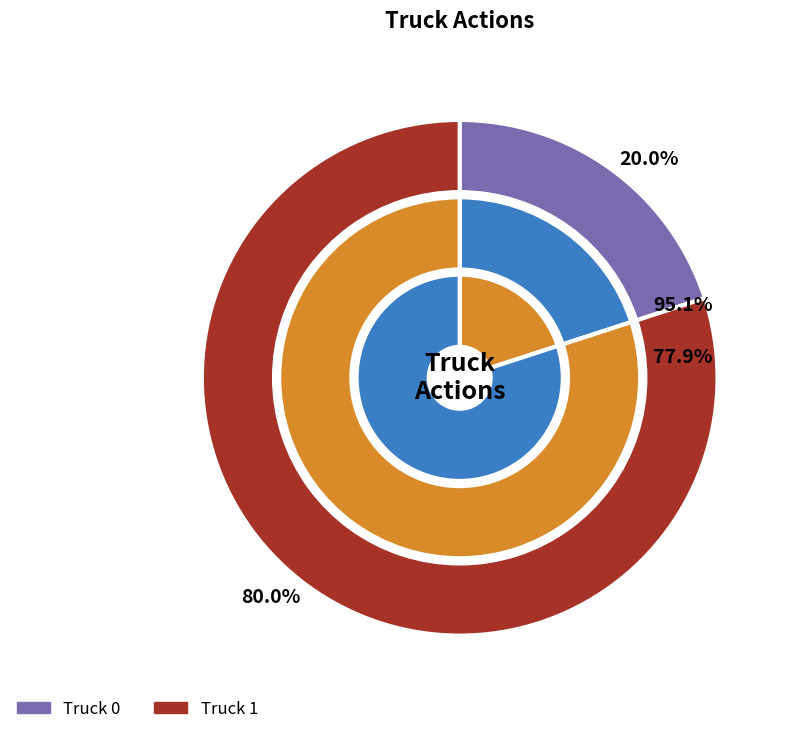

How many segments does this pie chart have?

2